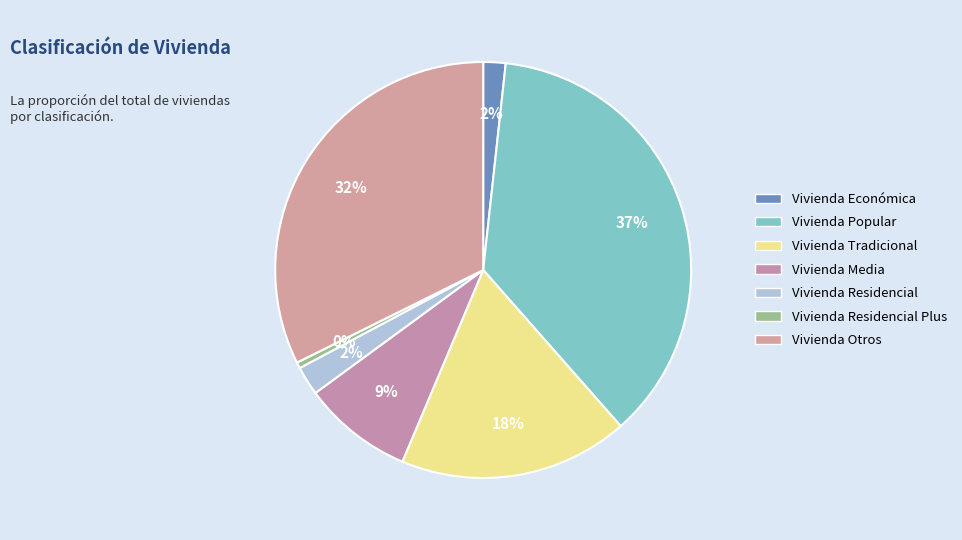

How many slices are in this pie chart?

7